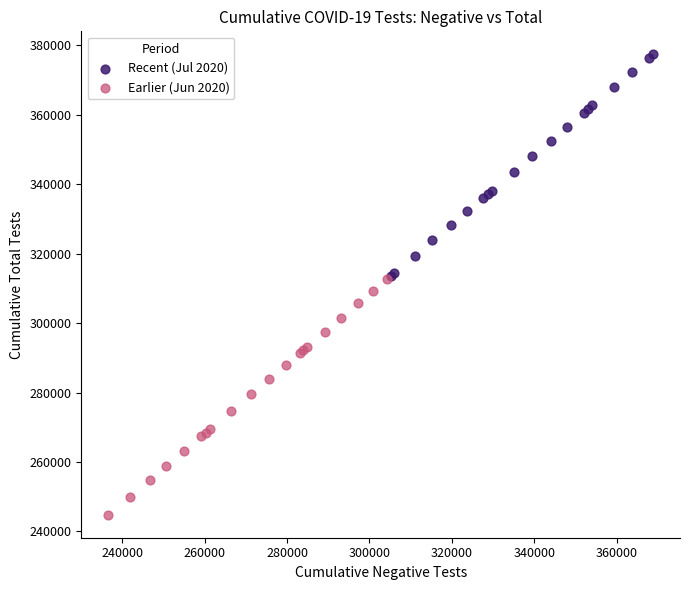

Which series has the largest Y range (max minus min)?

Earlier (Jun 2020)